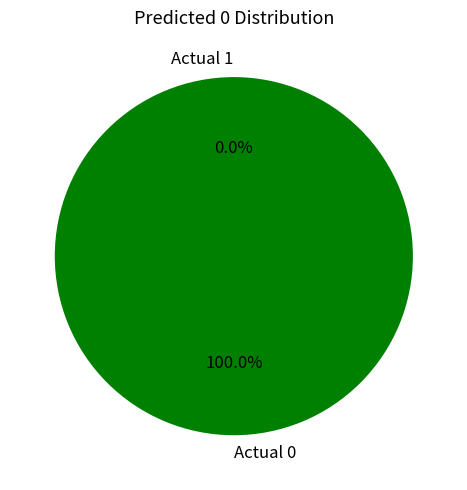

Which category accounts for the majority?

Actual 0